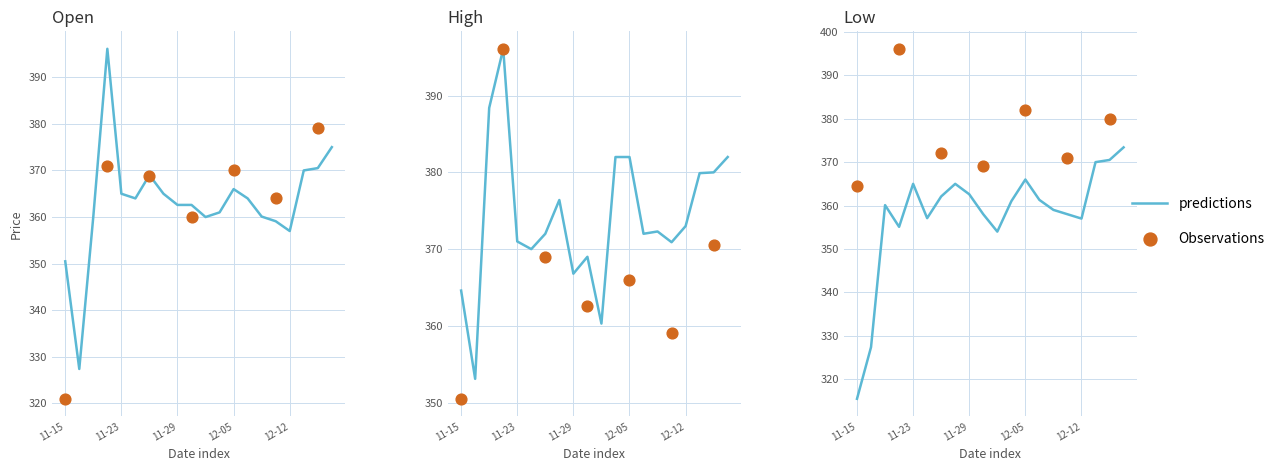

Which series has the widest spread of Y values?

open